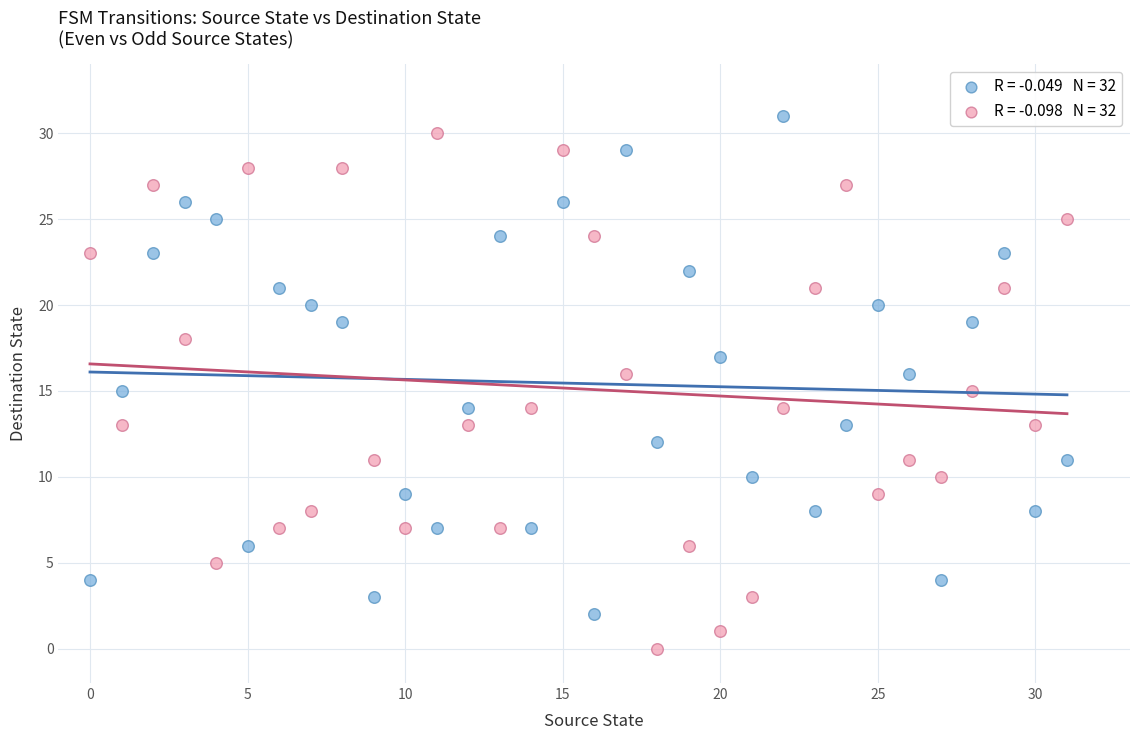

Across all data points, what is the range of Y values (max minus min)?

31